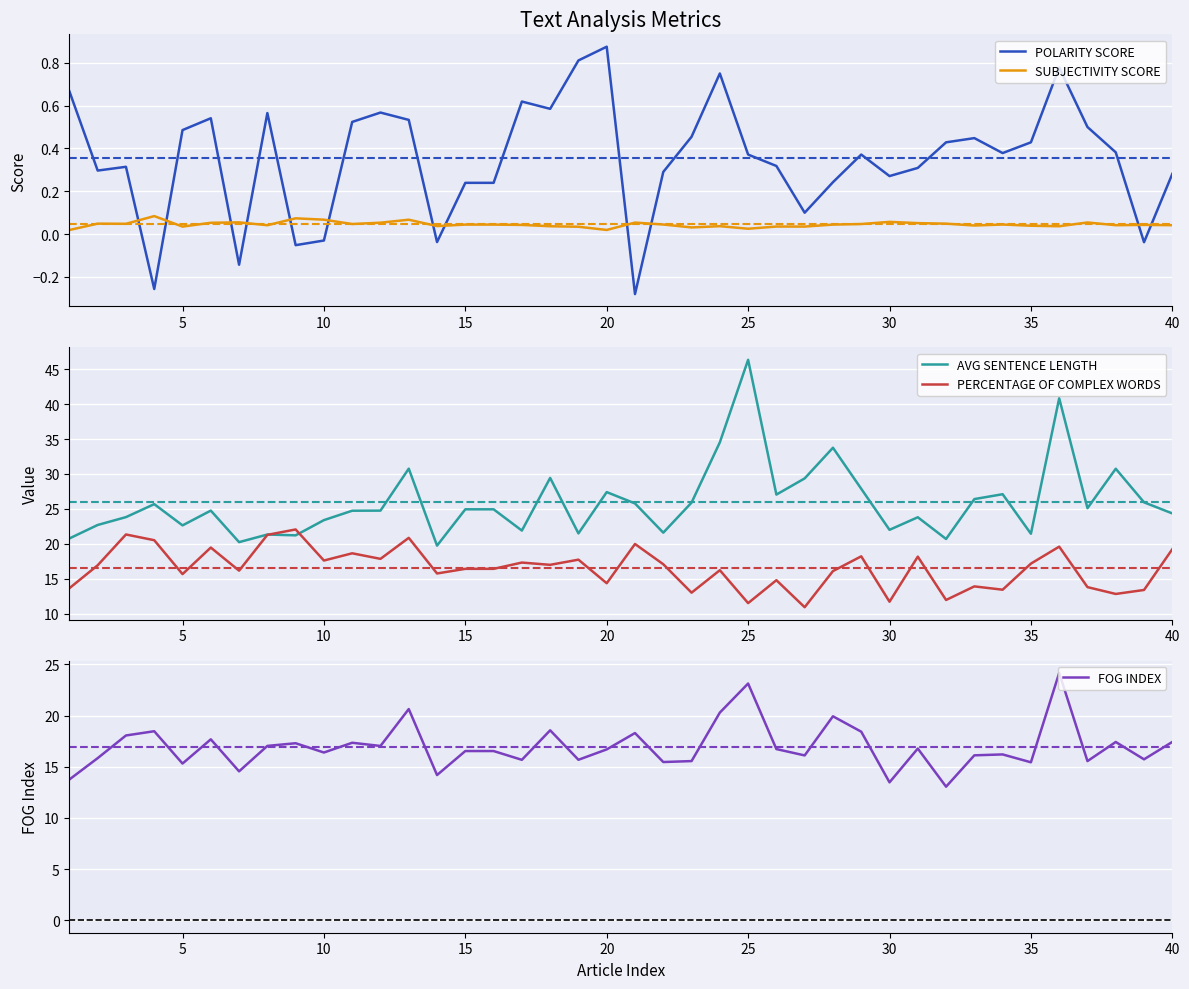

At which label does POLARITY SCORE reach its peak?

20